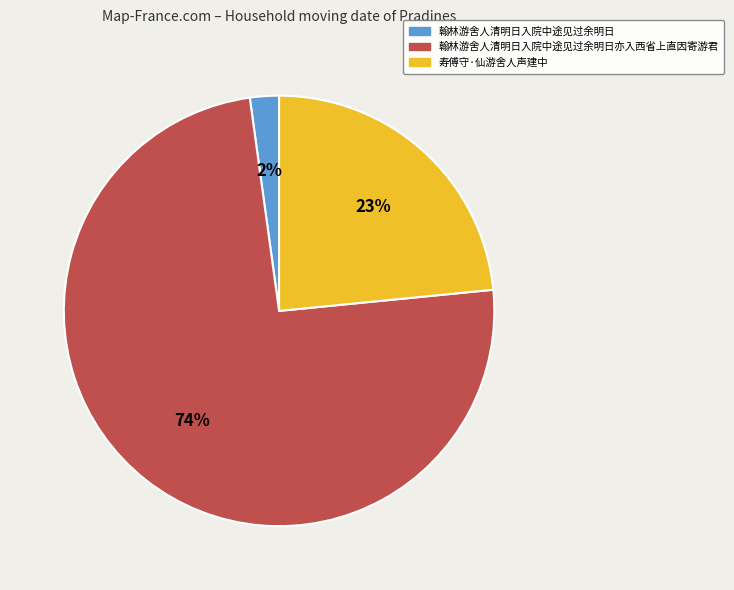

Which has a higher value, 寿傅守·仙游舍人声建中 or 翰林游舍人清明日入院中途见过余明日亦入西省上直因寄游君?

翰林游舍人清明日入院中途见过余明日亦入西省上直因寄游君